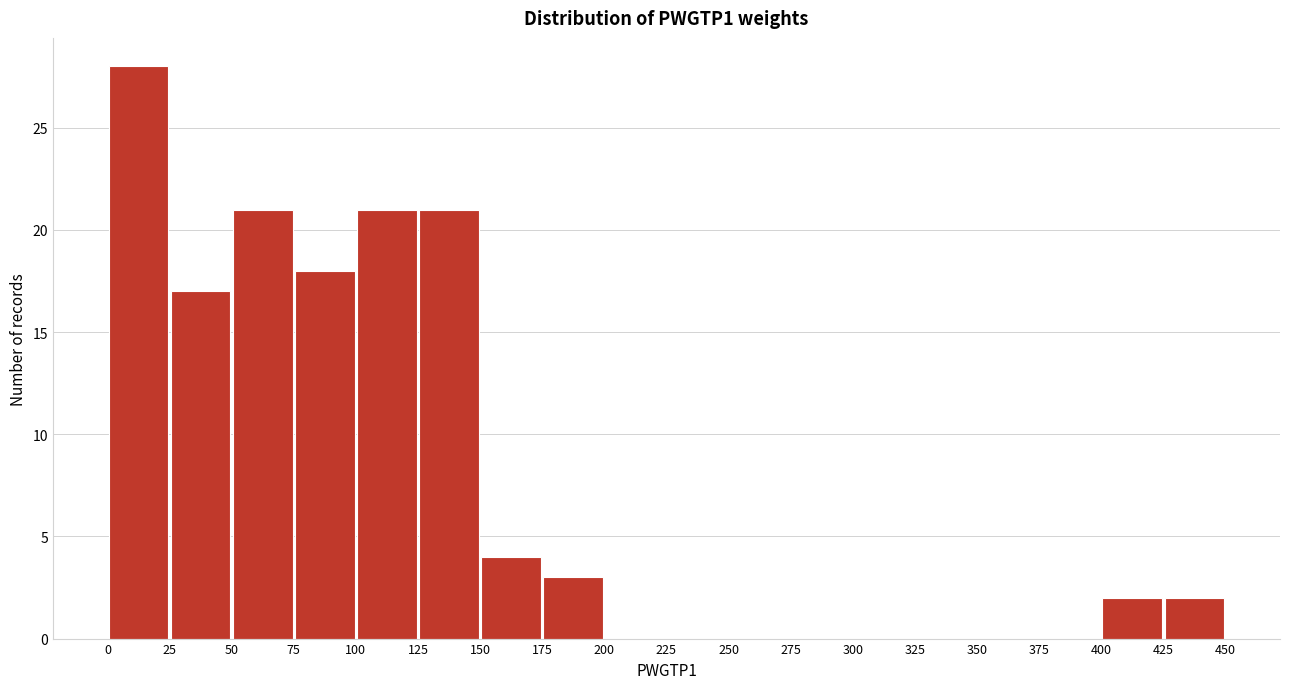

How tall is the bar that spans 150 to 175 on the x-axis? The values are not printed on the chart, so give them approximately, as read against the axis.

4